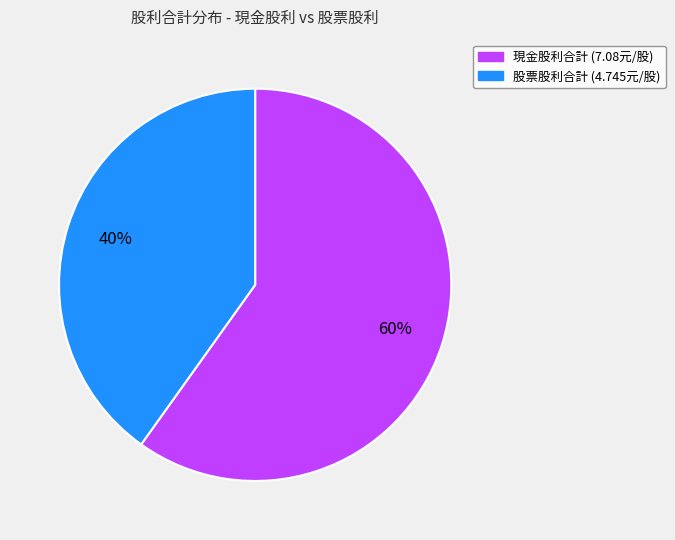

Is there any slice that represents more than half of the pie?

Yes